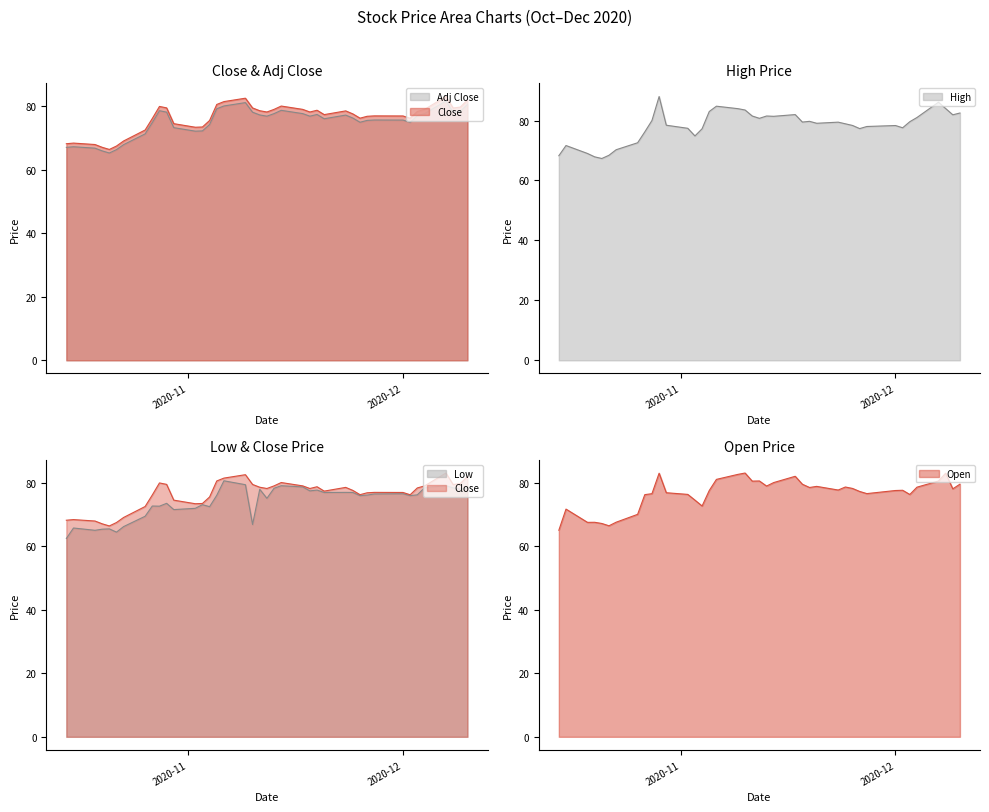

True or false: Open has a value of 76.5 at 2020-10-28.

True